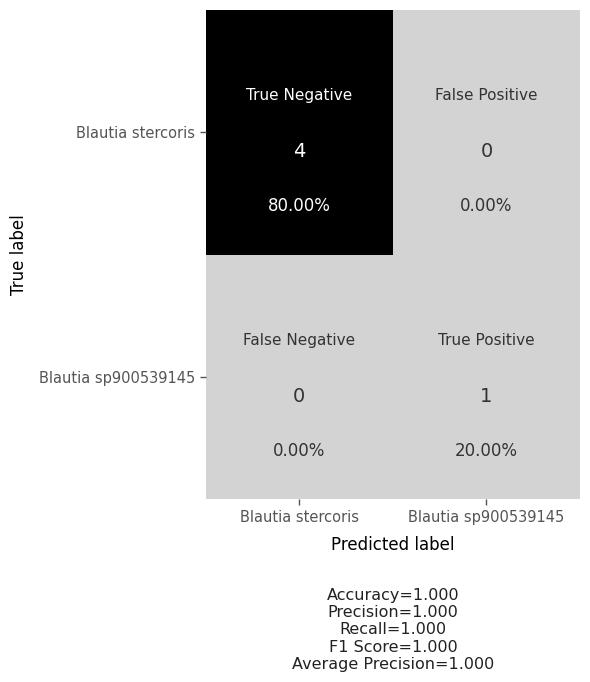

Is it true that even_MAG-GUT57924.fa equals 1.5 at 0?

False